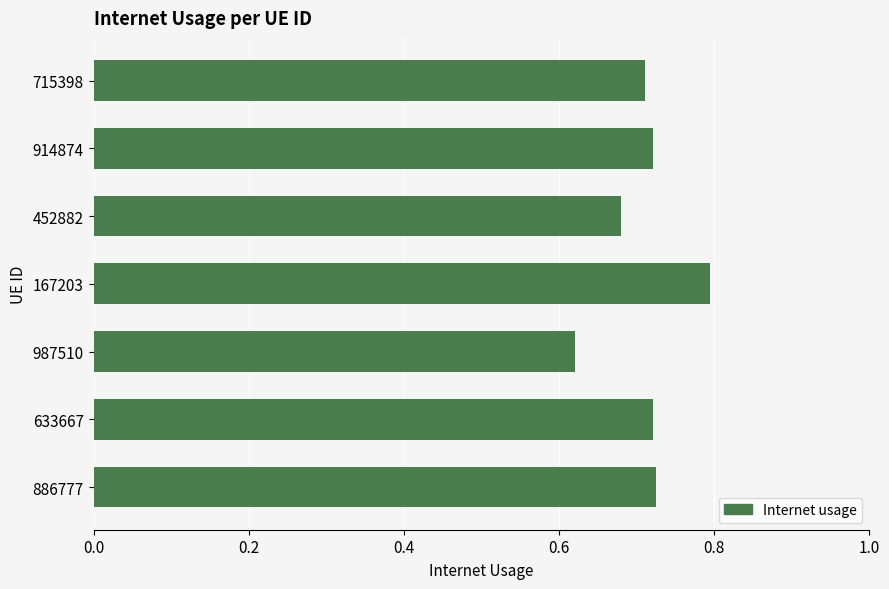

What is the sum of the values at 914874 and 987510?

1.3